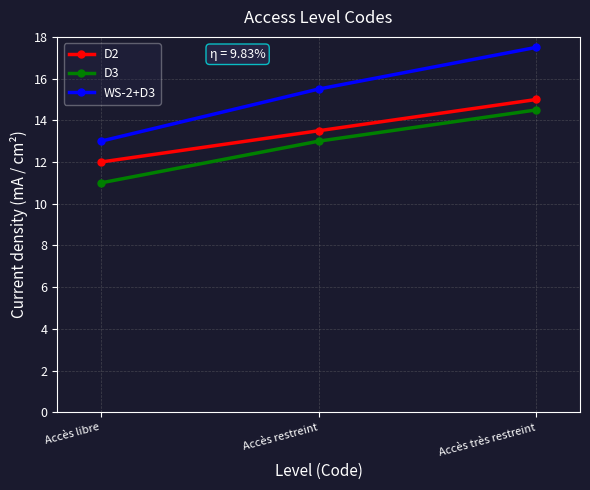

What is the total value across all series at Accès très restreint?

47.0